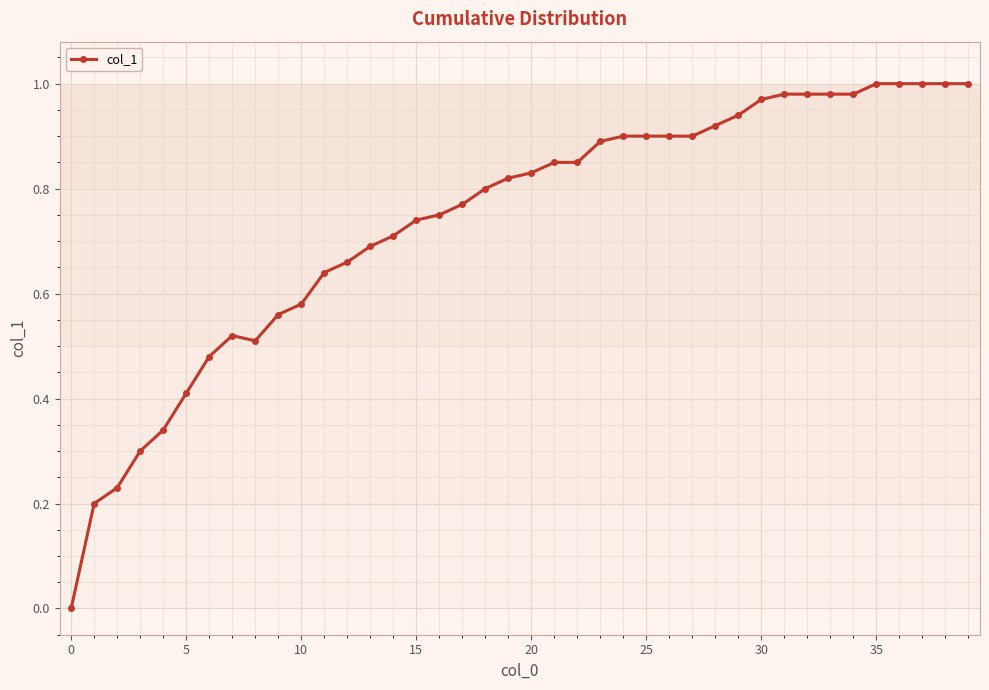

What is the sum of all values?

29.5